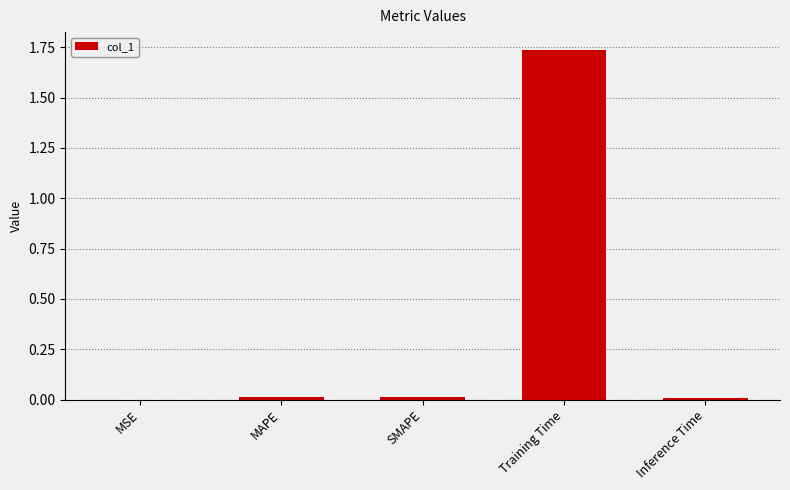

Which has a higher value, Training Time or SMAPE?

Training Time